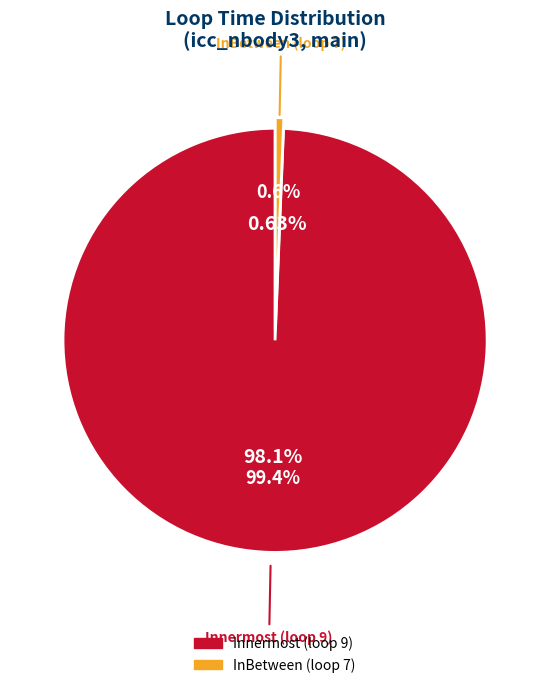

What is the smallest slice in the pie chart?

7